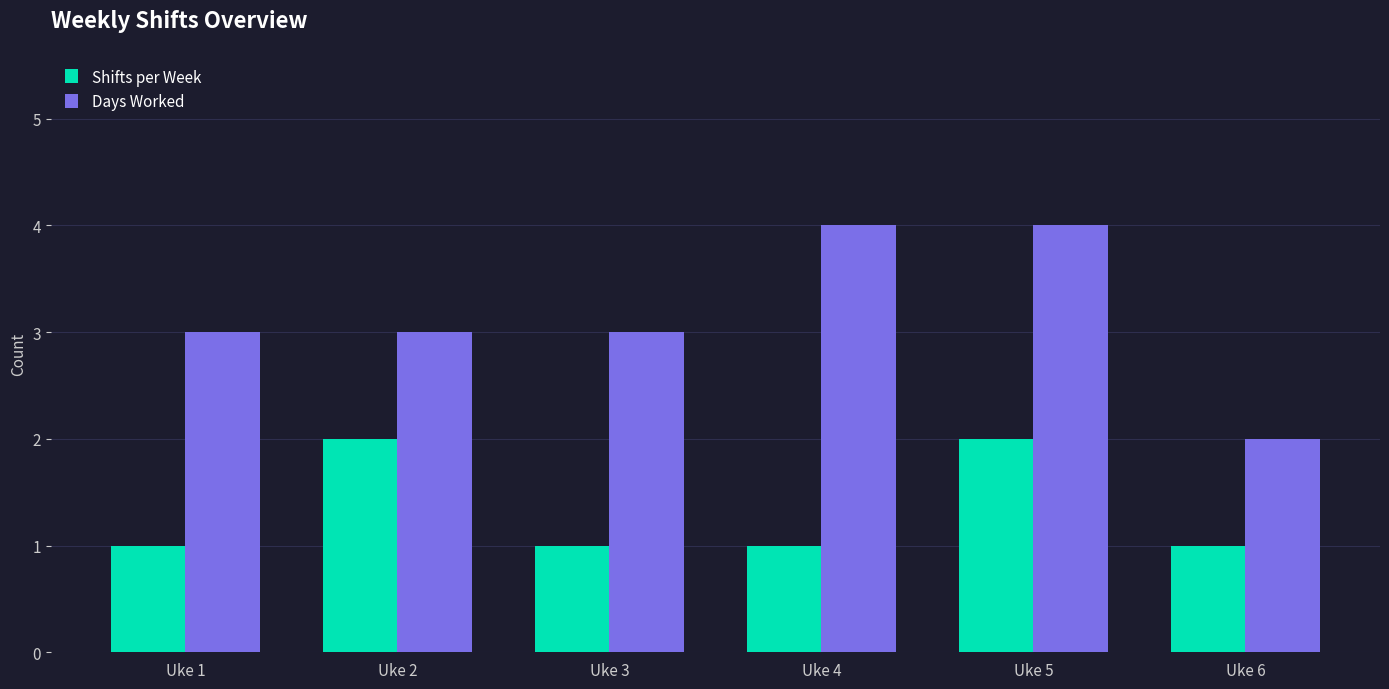

Reading left to right, transcribe all the data shown in this chart.

Shifts per Week: 1	2	1	1	2	1
Days Worked: 3	3	3	4	4	2